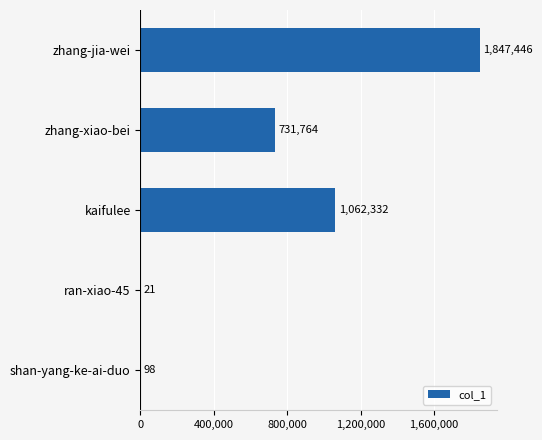

What is the sum of the values at kaifulee and shan-yang-ke-ai-duo?

1062430